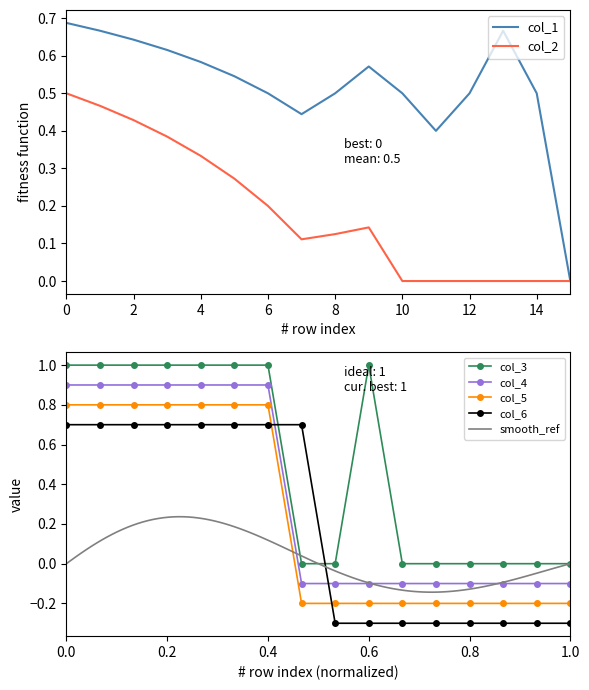

What is the sum of all col_4 values?

5.4